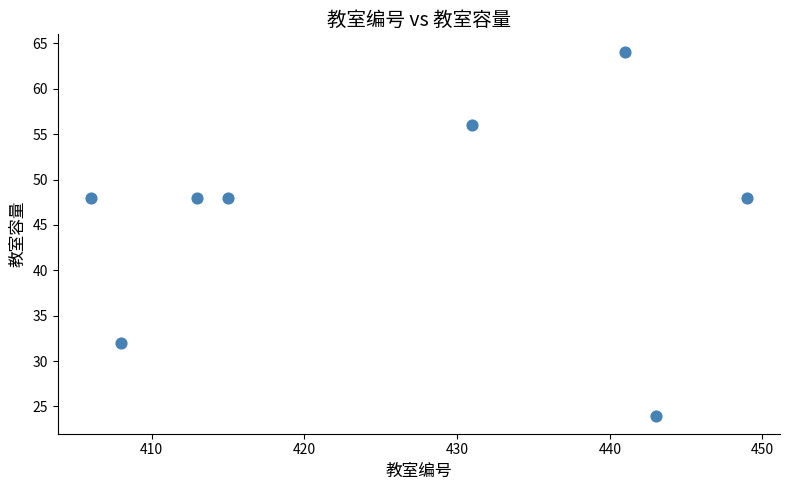

What is the range of Y values (max minus min)?

40